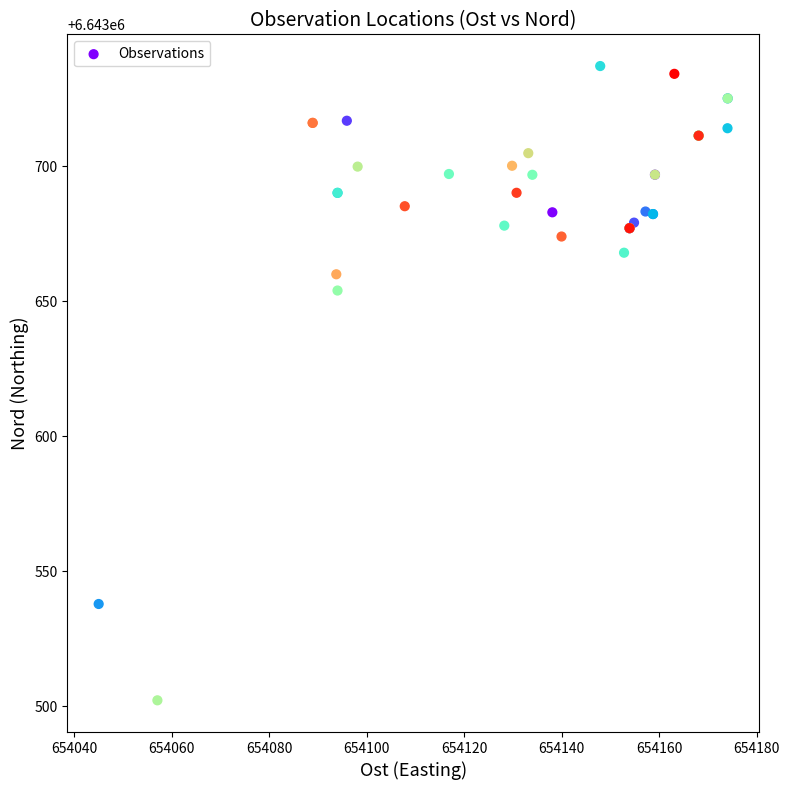

What Y value in the scatter plot is closest to 6643619?

6643653.9